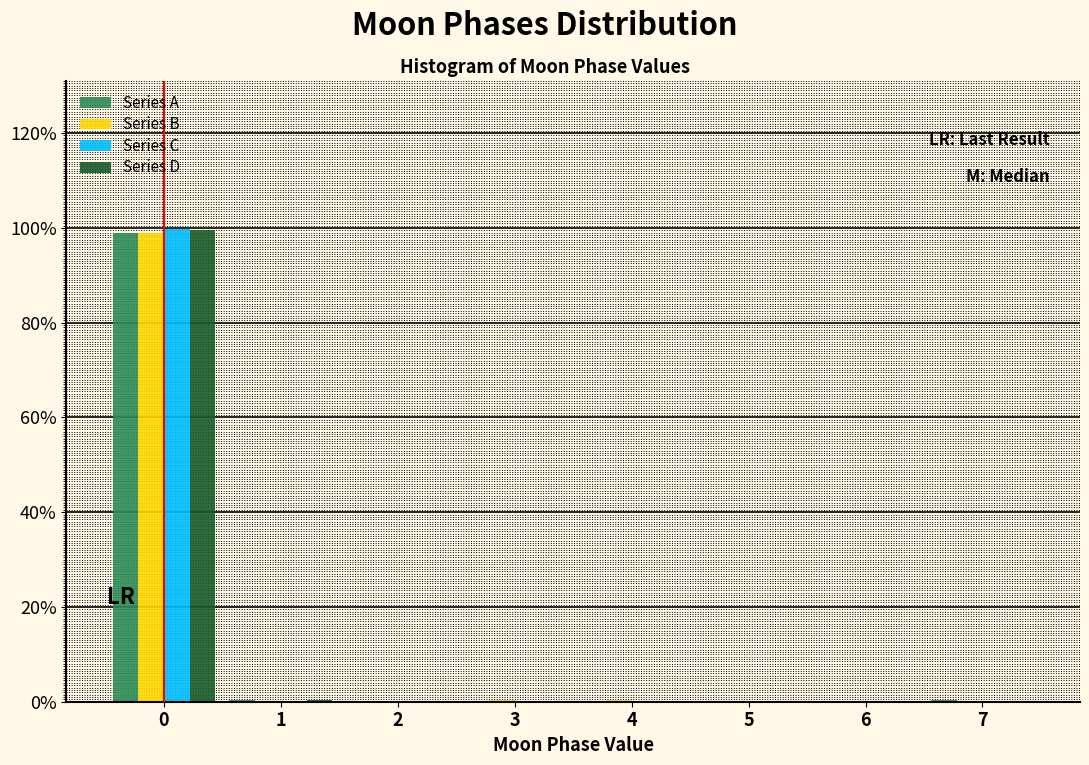

The value of Series C at 7 is 0.0. True or false?

True